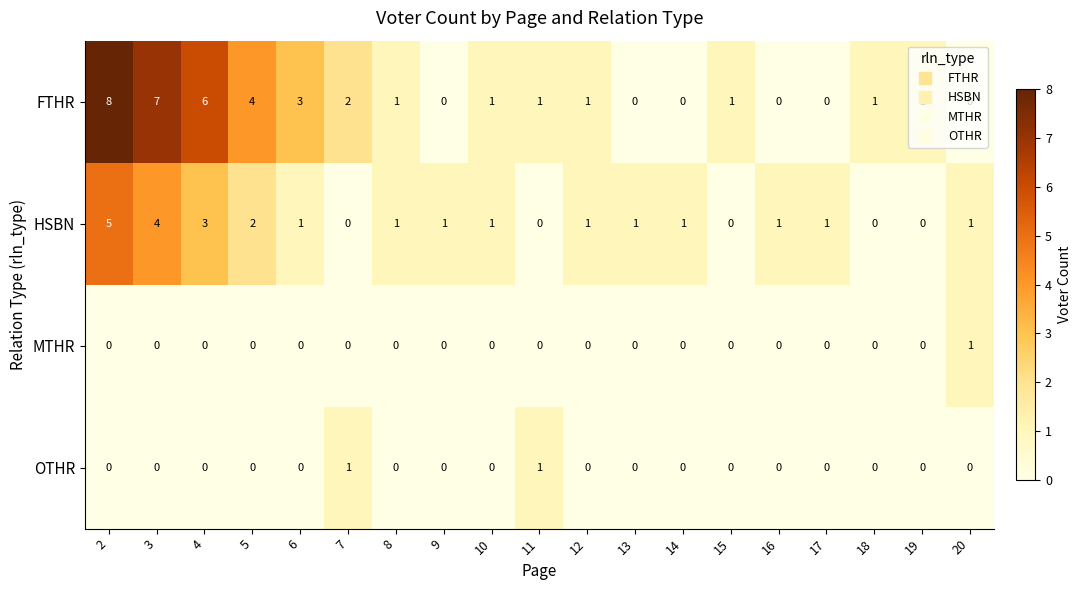

Is the value of FTHR at 7 greater than the value of OTHR at 18?

Yes